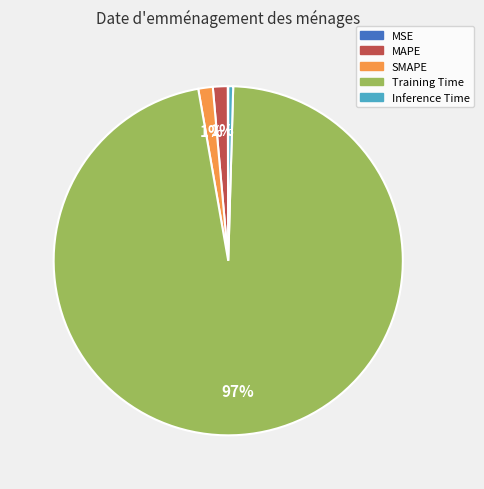

Combined, do SMAPE and Training Time account for over 50%?

Yes